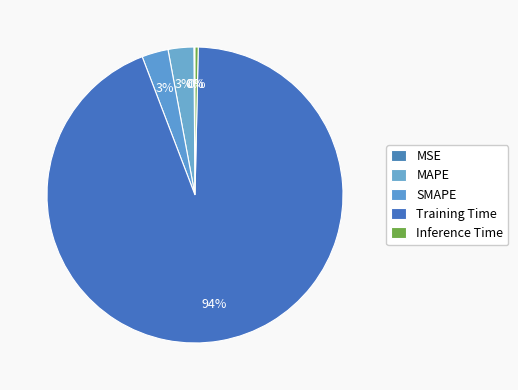

Combined, do MAPE and MSE account for over 50%?

No